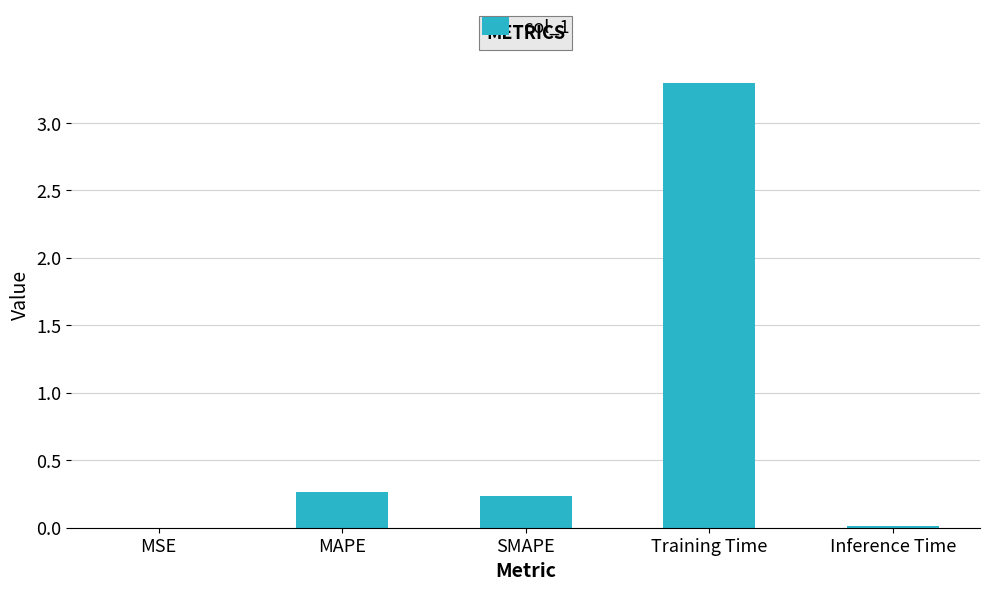

True or false: the data shows 0.1 at MAPE.

False